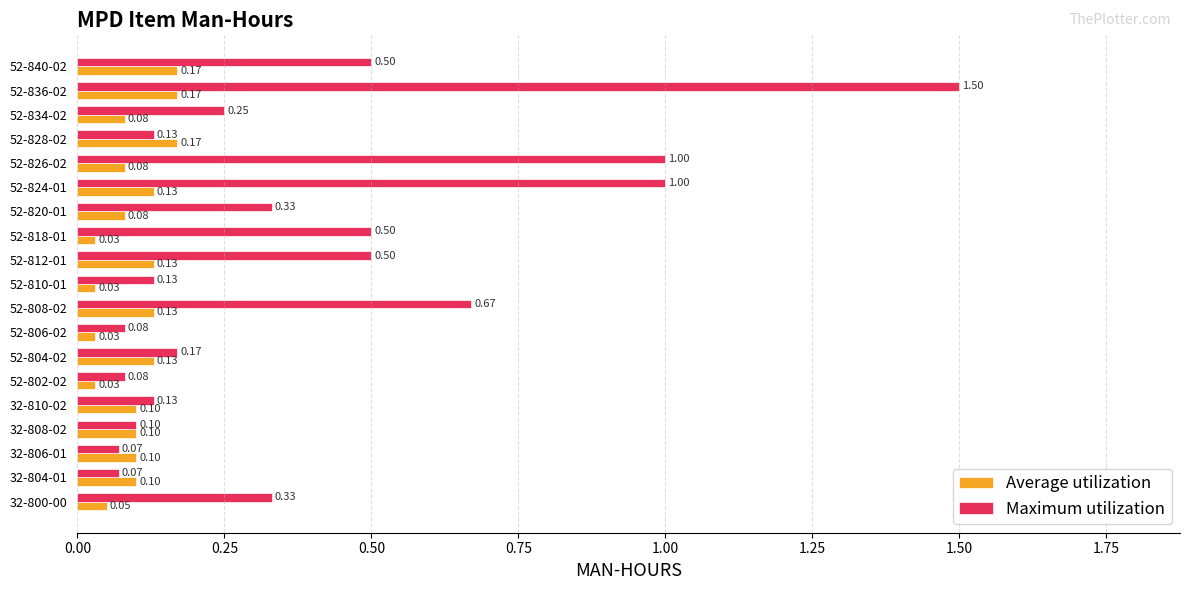

What is the sum of the Maximum utilization values at 52-824-01 and 52-836-02?

2.5